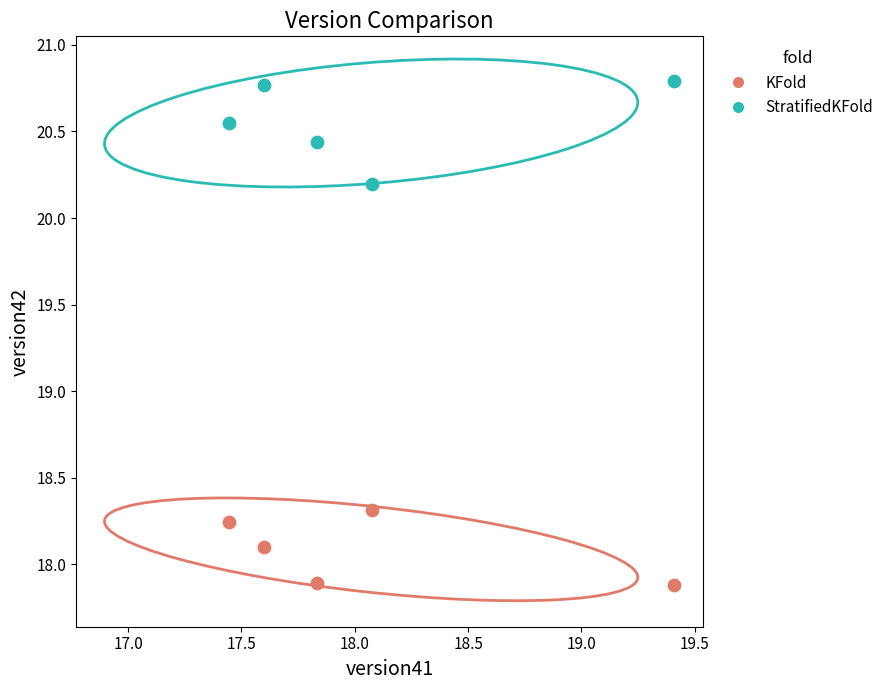

Across all data points, what is the average Y value?

19.3